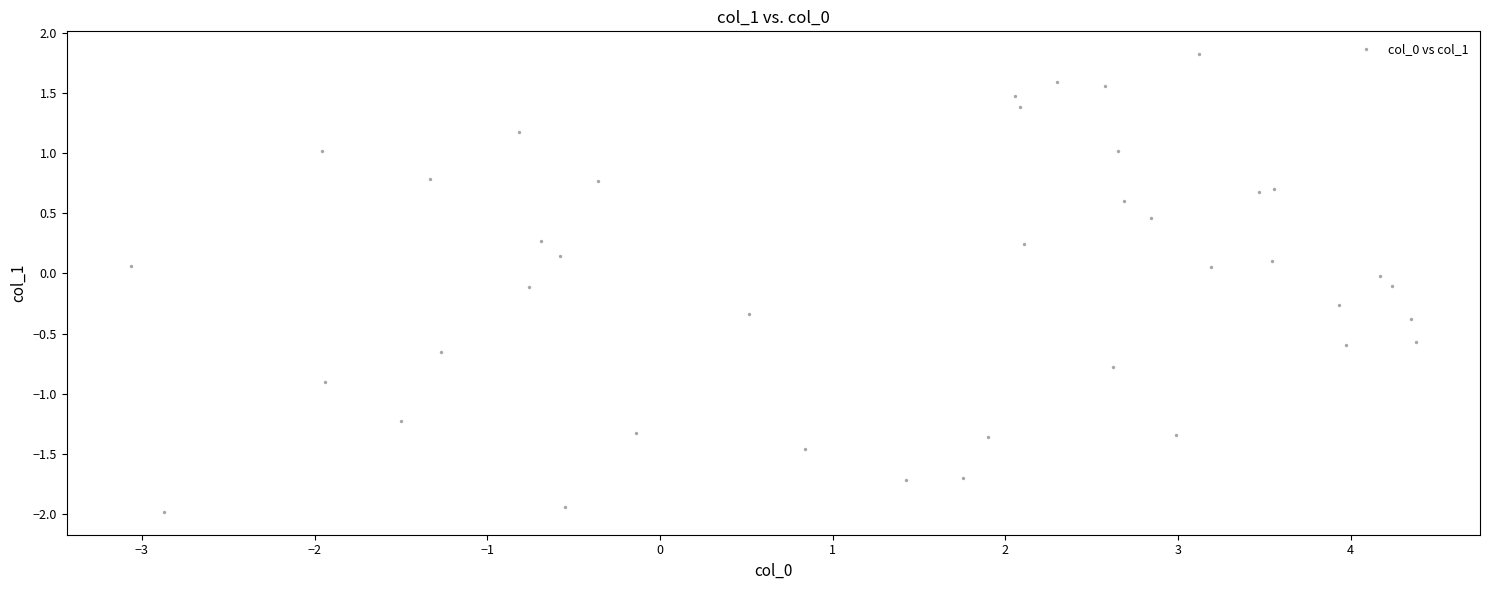

What is the range of Y values (max minus min)?

3.8